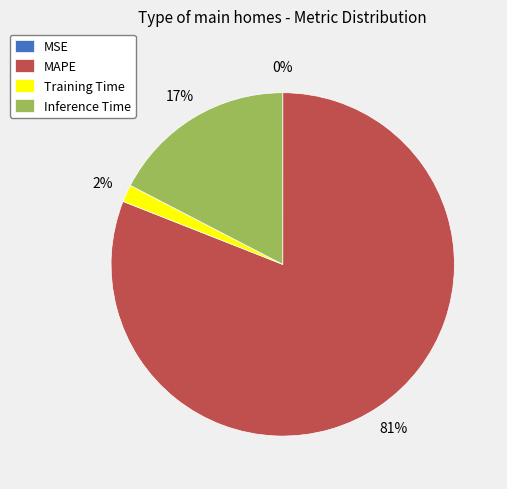

Which slice is the largest?

MAPE